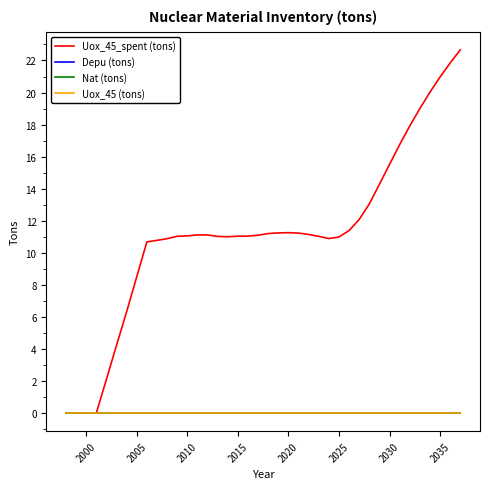

Does the chart display data point markers on the line(s)?

No